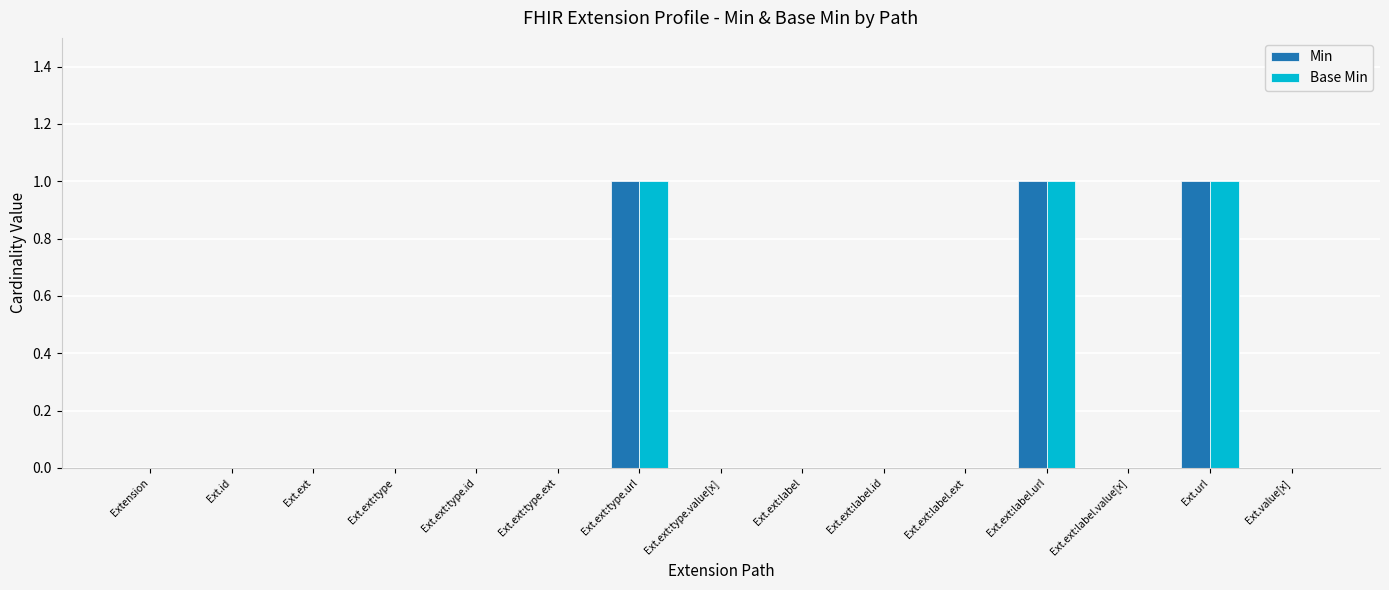

Is the value of Base Min at Ext.ext:type.value[x] greater than the value of Min at Ext.ext:label.url?

No